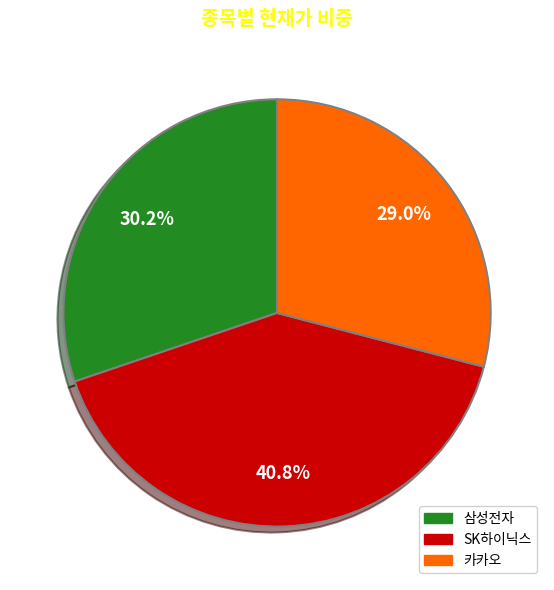

True or false: 카카오 accounts for 29% of the total.

True